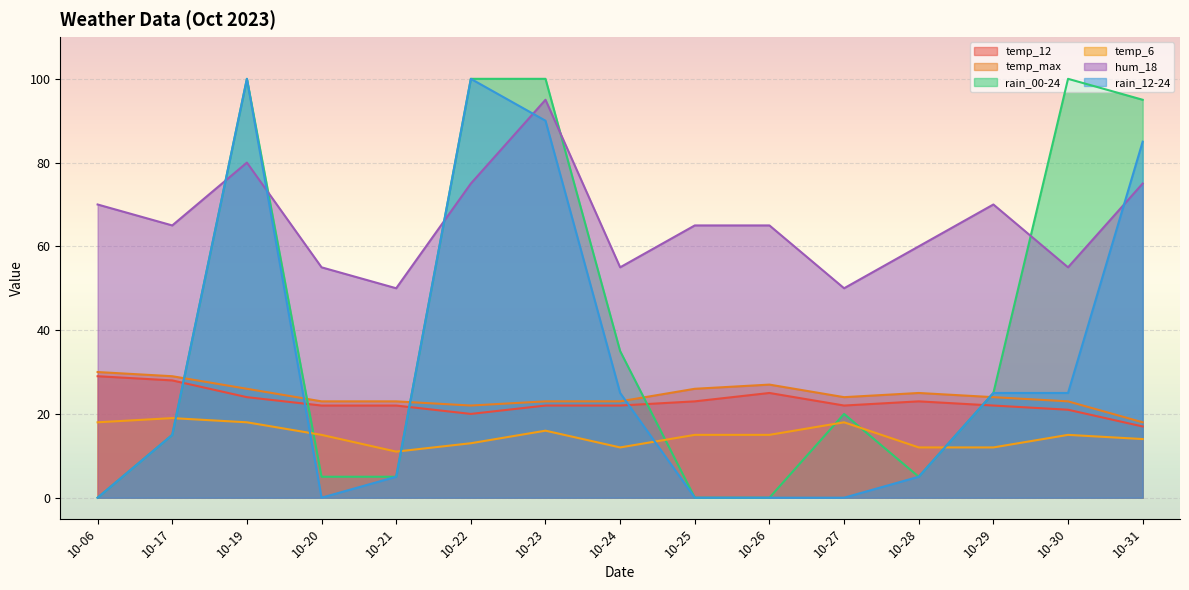

What is the sum of all temp_6 values?

223